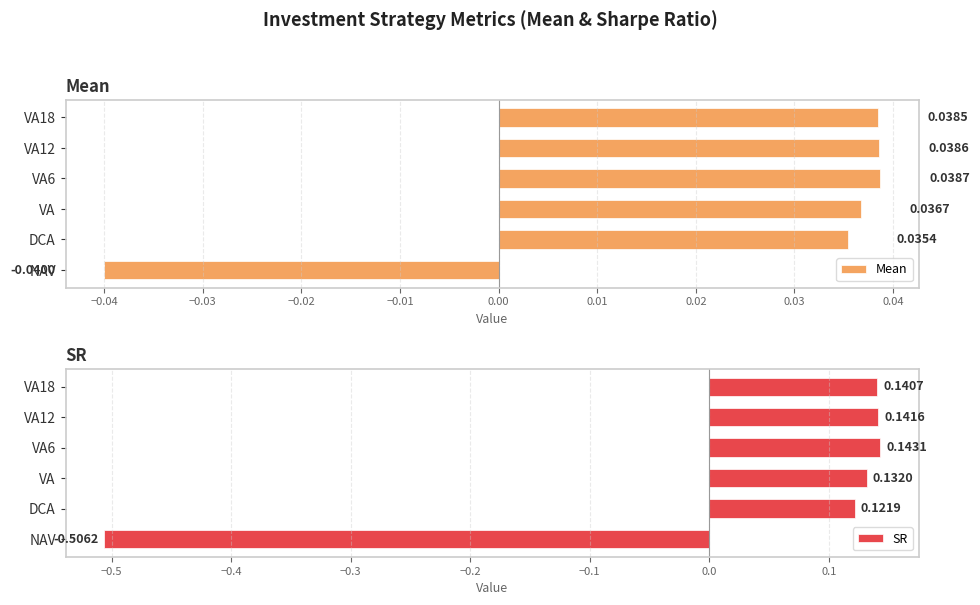

How many negative values does the Mean series have?

1